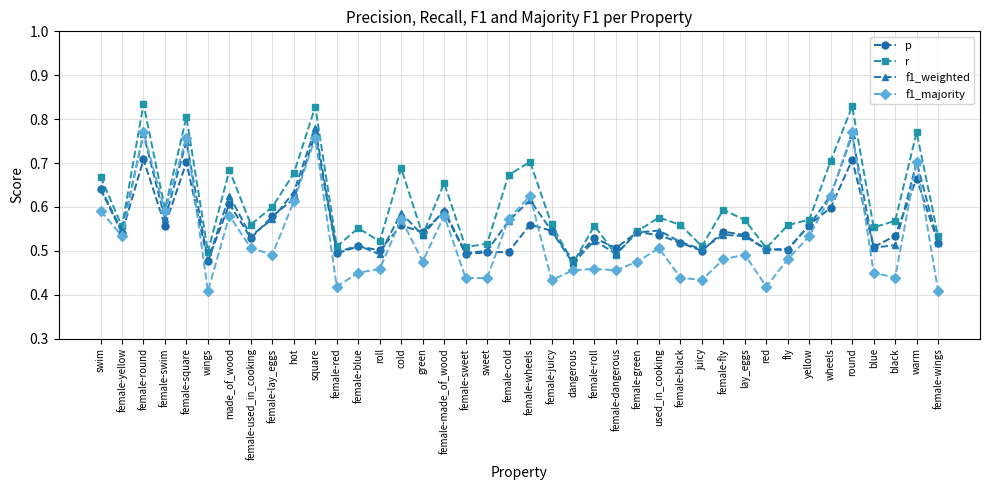

What is the label of the 5th point from the left?

female-square